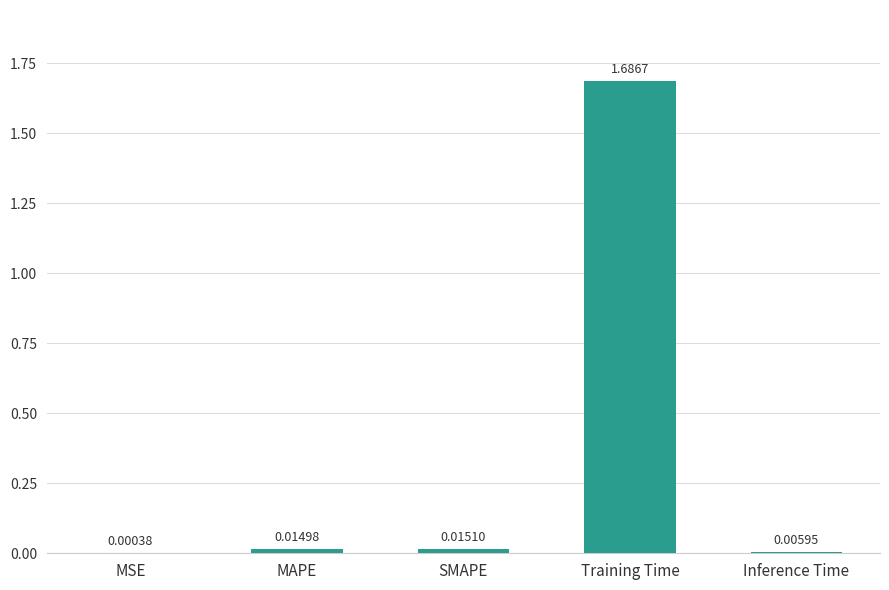

Where is the data nearest to the value 0?

MSE